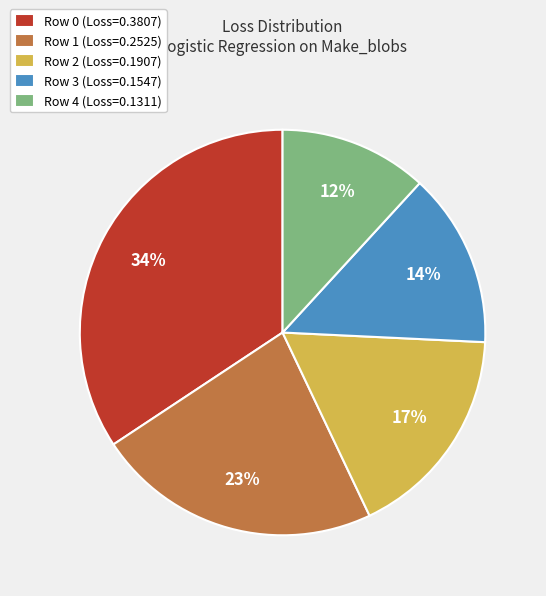

Count the number of slices in the pie.

5